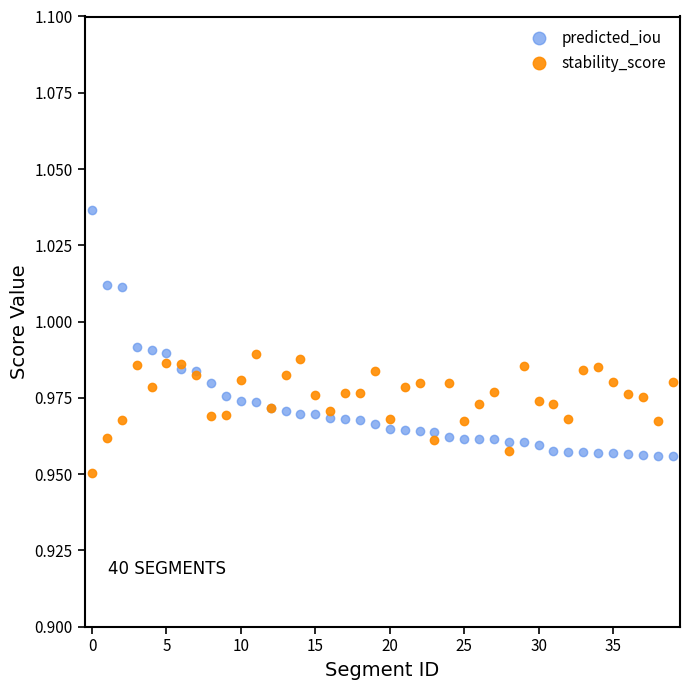

Which series has the widest spread of values?

predicted_iou